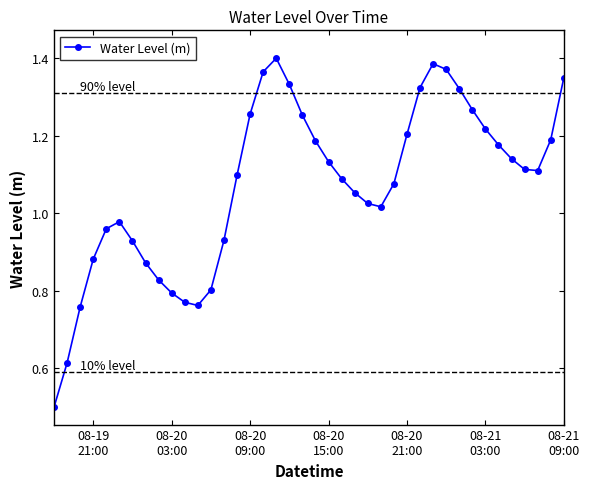

What is the minimum value shown in the chart?

0.5